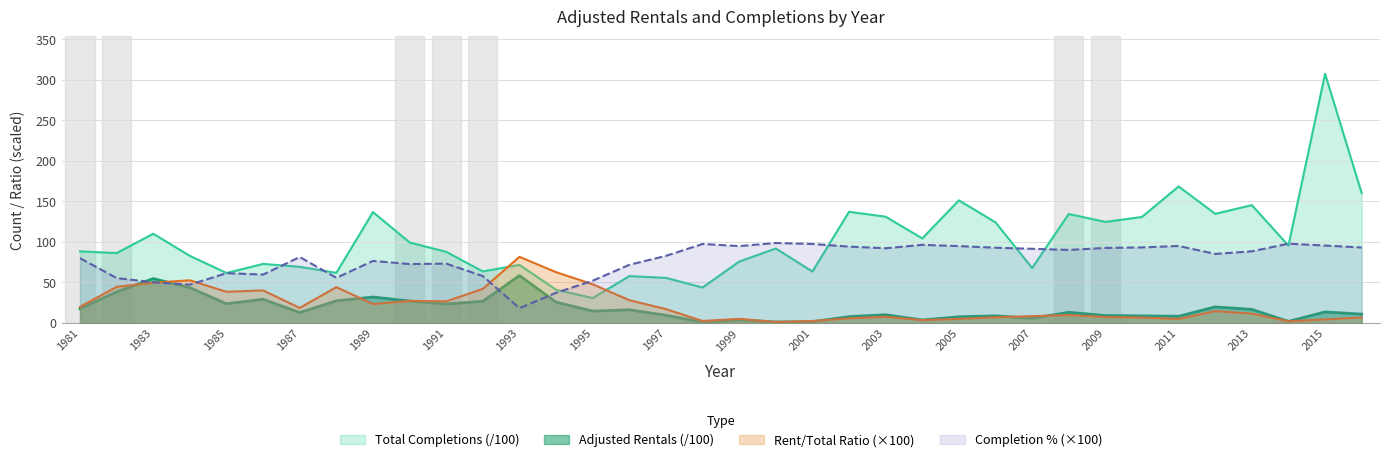

Which series has the widest spread of values?

Total Completions (/100)